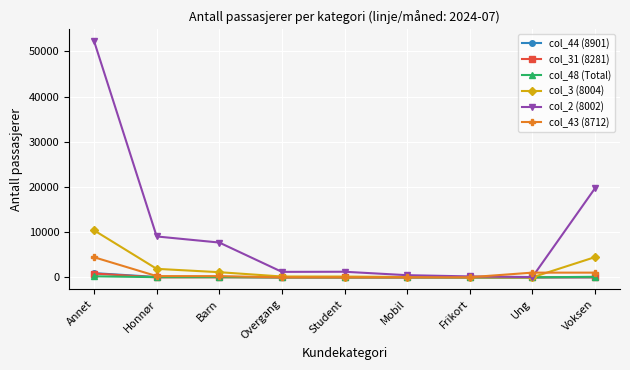

True or false: col_31 (8281) has a value of 0 at Mobil.

True